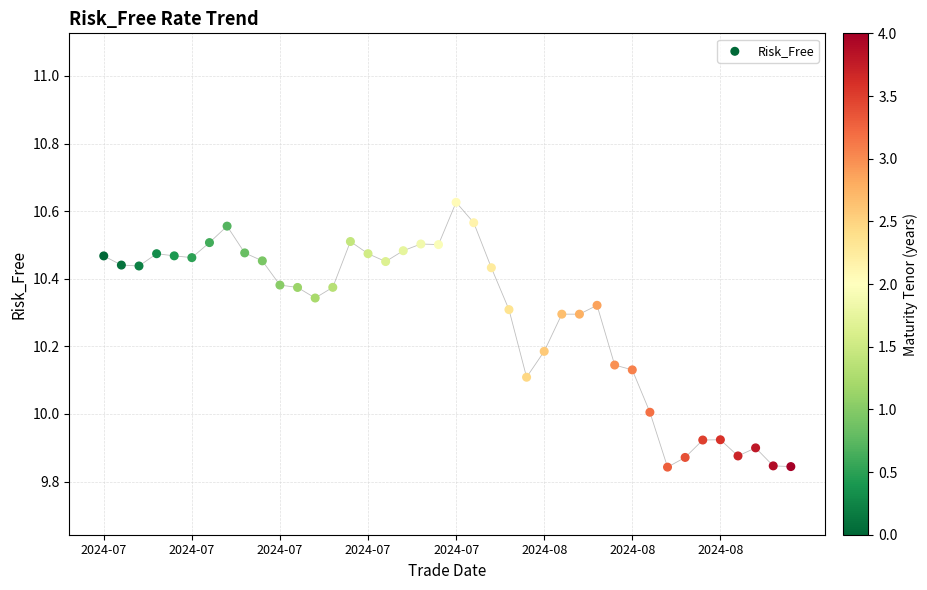

What is the range of Y values (max minus min)?

0.8